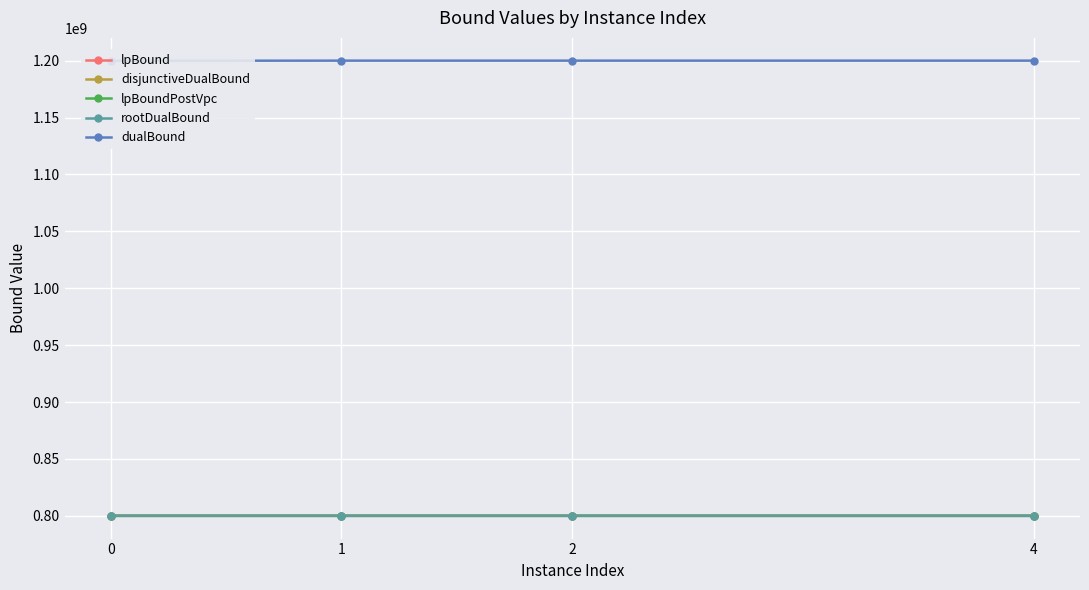

What is the value of the dualBound point at the 4th from the left?

1200000640.9